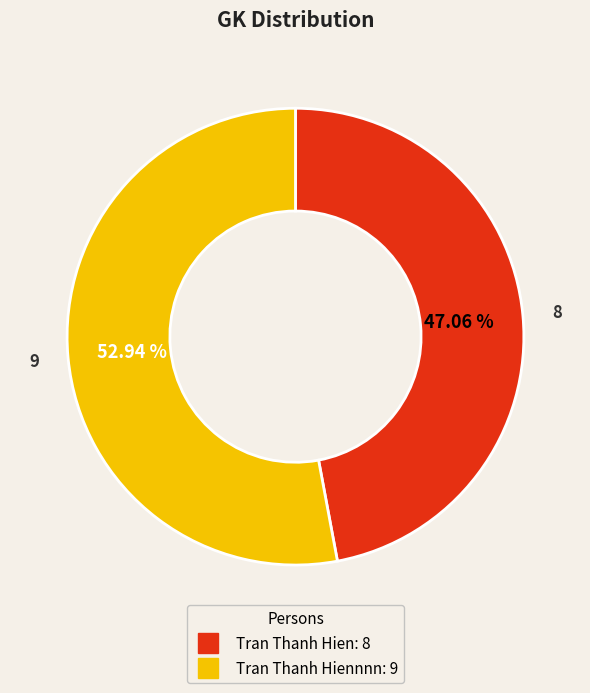

Is there any slice that represents more than half of the pie?

Yes